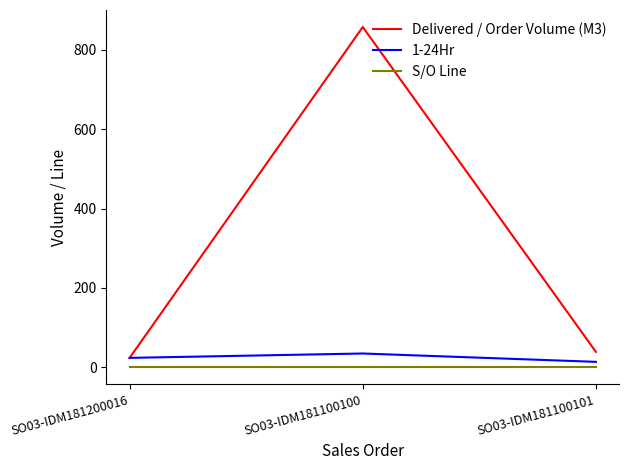

What is the greatest value displayed?

857